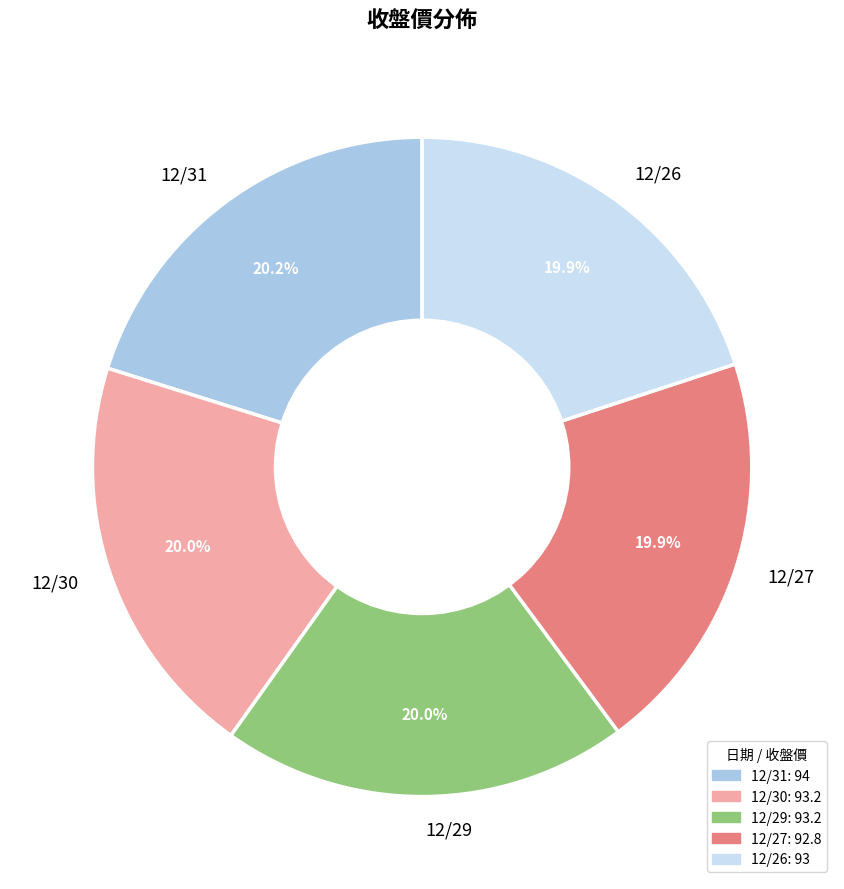

What is the ratio of the value at 12/30 to the value at 12/31?

1.0